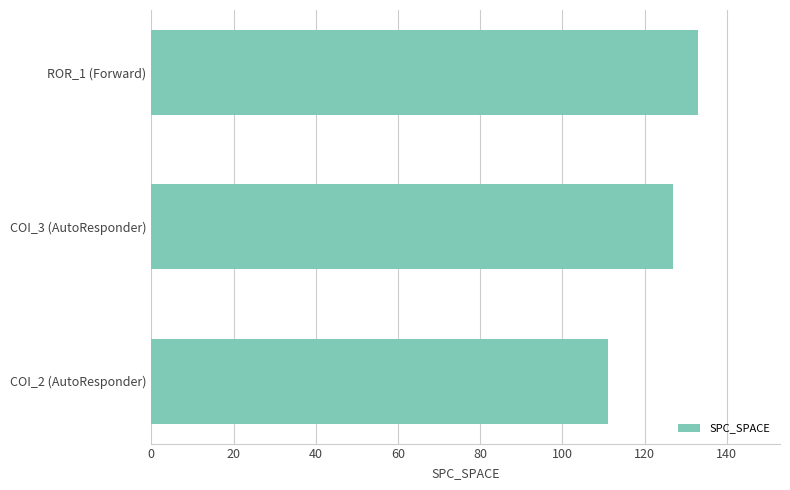

What is the difference between the maximum and minimum values?

22